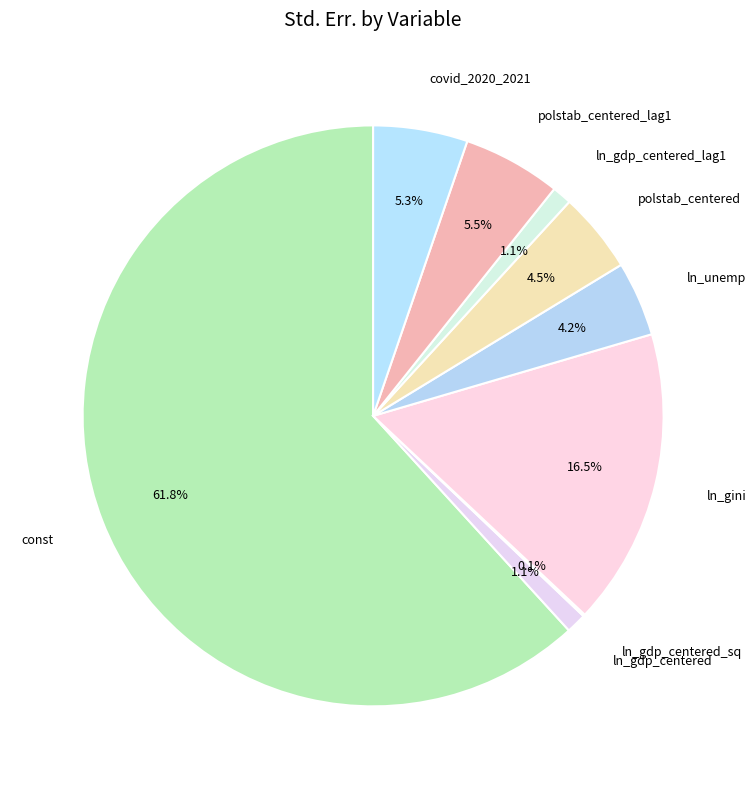

How many slices are in this pie chart?

9